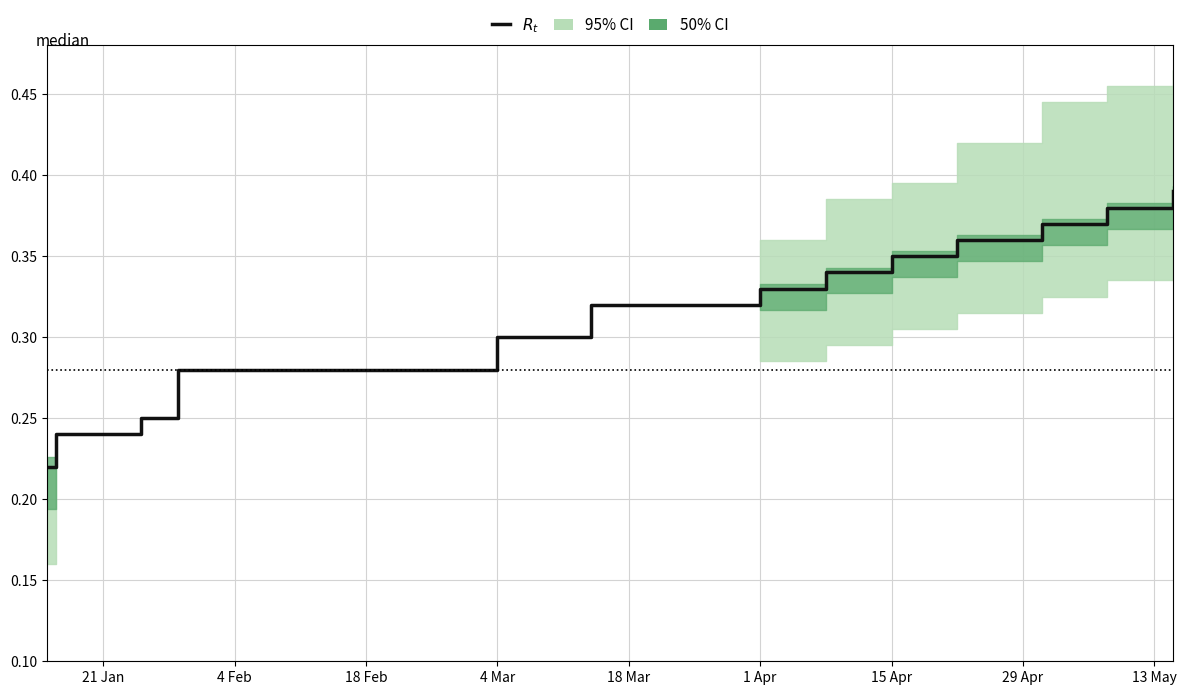

Does the chart have visible grid lines?

Yes